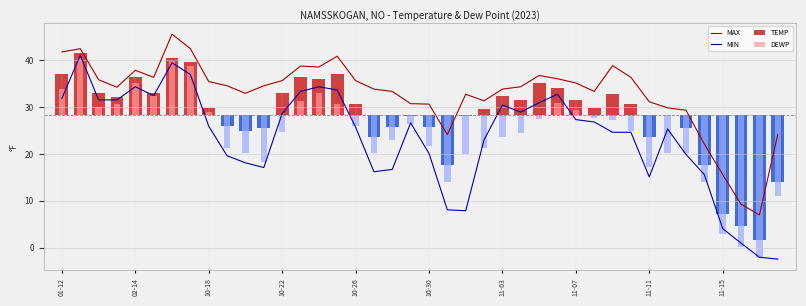

What is the lowest value of the MAX series?

7.0